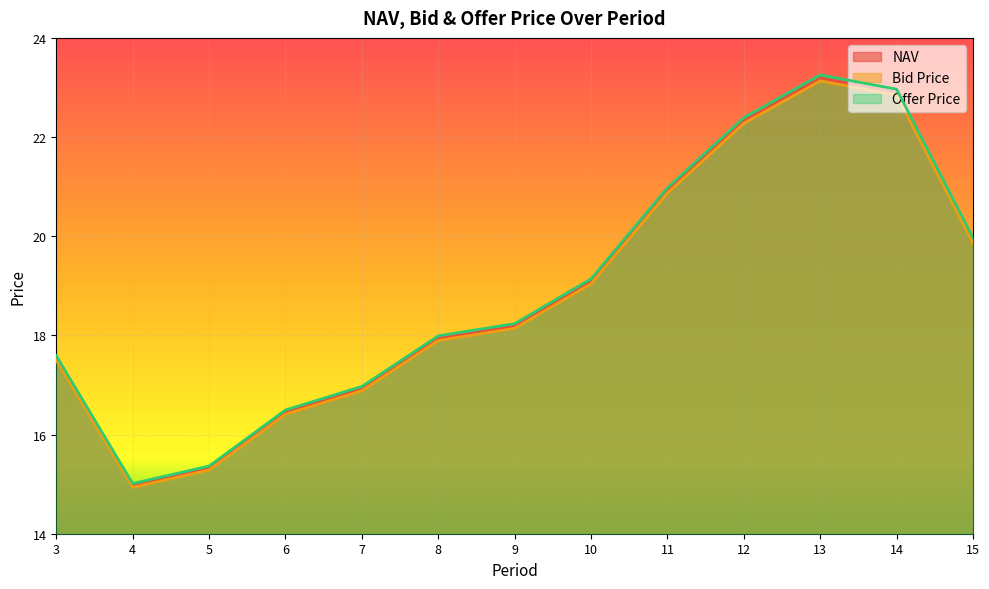

How many lines are shown in the chart?

3